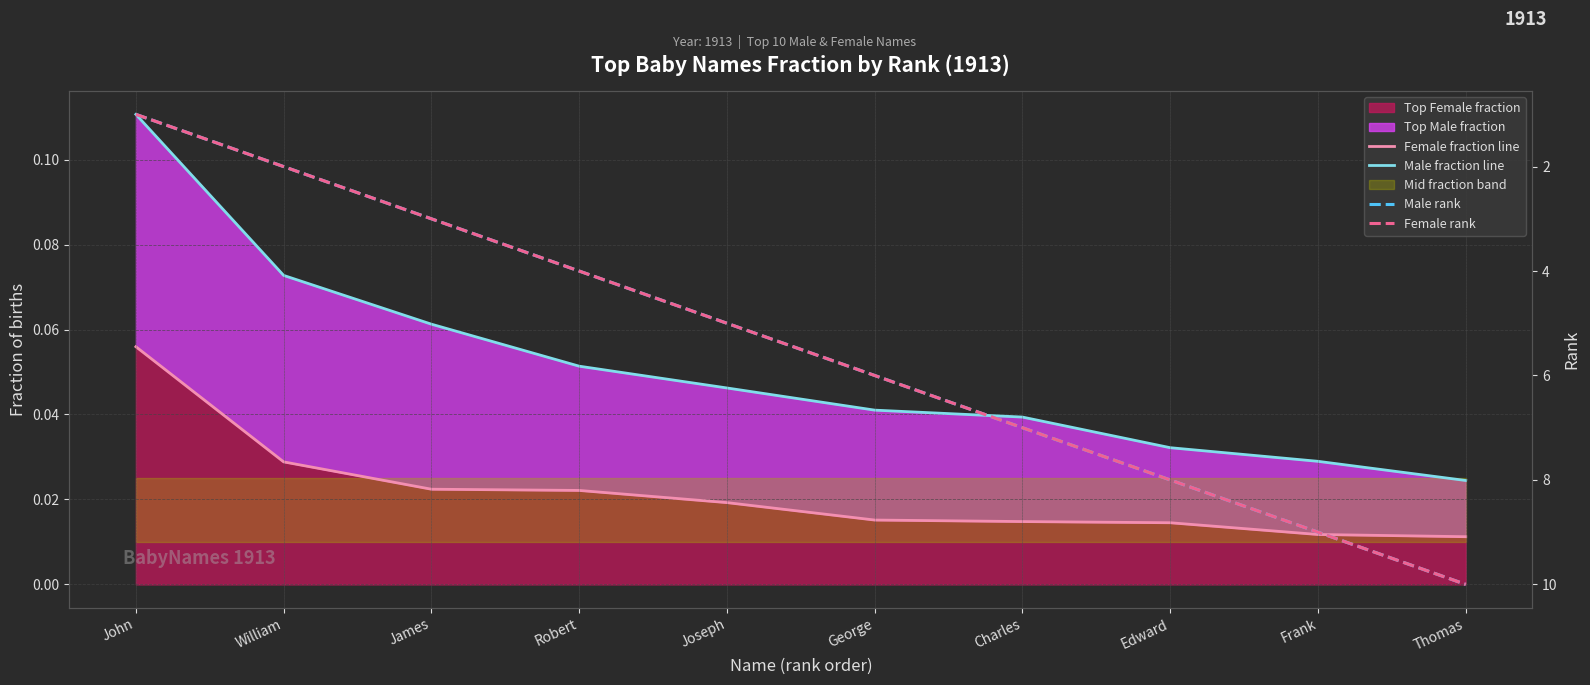

What is the total value across all series at George?

12.1